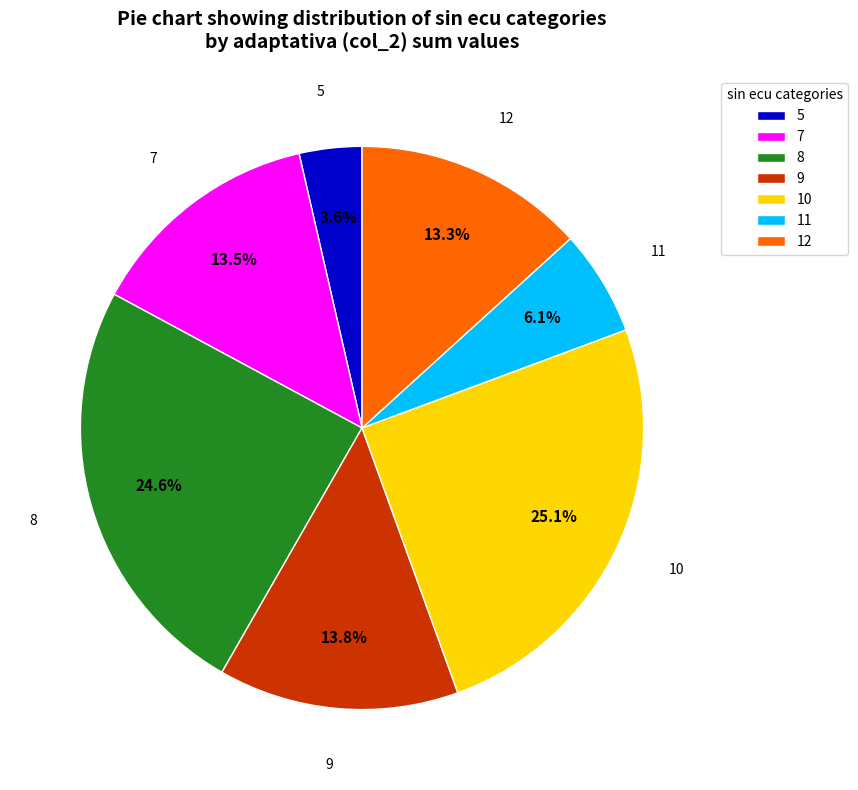

How many segments does this pie chart have?

7